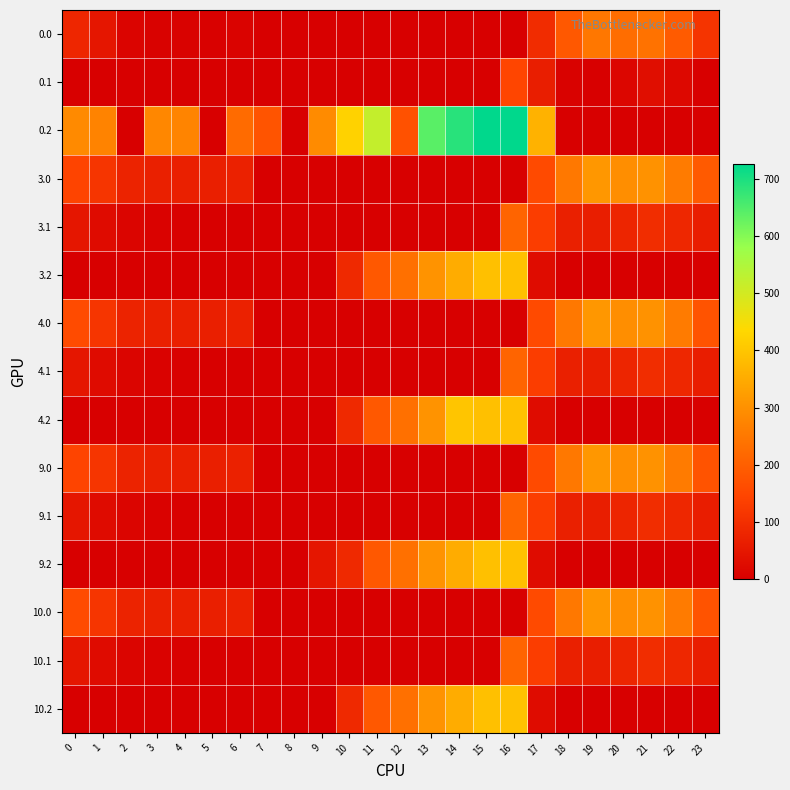

Reading left to right, extract all data points from this chart.

0.0: 0=82.0	1=49.5	2=10.3	3=4.4	4=4.9	5=3.8	6=8.0	7=0.0	8=0.0	9=0.0	10=0.0	11=0.0	12=0.0	13=0.0	14=0.0	15=0.0	16=0.0	17=94.8	18=186.7	19=249.2	20=229.9	21=238.4	22=192.3	23=111.3
0.1: 0=0.0	1=0.0	2=0.0	3=0.0	4=0.0	5=0.0	6=0.0	7=0.0	8=0.0	9=0.0	10=0.0	11=0.0	12=0.0	13=0.0	14=0.0	15=0.0	16=147.3	17=66.6	18=5.4	19=0.2	20=14.5	21=32.4	22=19.9	23=0.0
0.2: 0=287.1	1=272.7	2=0.0	3=281.0	4=274.4	5=0.0	6=223.6	7=176.6	8=0.0	9=288.5	10=423.5	11=520.6	12=171.2	13=640.4	14=687.4	15=725.8	16=726.6	17=362.4	18=0.0	19=0.0	20=0.0	21=0.0	22=0.0	23=0.0
3.0: 0=146.0	1=113.5	2=74.3	3=68.4	4=68.9	5=67.8	6=72.0	7=0.0	8=0.0	9=0.0	10=0.0	11=0.0	12=0.0	13=0.0	14=0.0	15=0.0	16=0.0	17=158.8	18=250.7	19=313.2	20=293.9	21=302.4	22=256.3	23=189.6
3.1: 0=48.6	1=25.1	2=11.9	3=6.7	4=3.6	5=0.0	6=0.0	7=0.0	8=0.0	9=0.0	10=0.0	11=0.0	12=0.0	13=0.0	14=0.0	15=0.0	16=211.3	17=130.6	18=69.4	19=64.2	20=78.5	21=96.4	22=83.9	23=63.4
3.2: 0=0.0	1=0.0	2=0.0	3=0.0	4=0.0	5=0.0	6=0.0	7=0.0	8=0.0	9=0.0	10=87.5	11=184.6	12=235.2	13=304.4	14=351.4	15=389.8	16=390.6	17=26.4	18=0.0	19=0.0	20=0.0	21=0.0	22=0.0	23=0.0
4.0: 0=160.3	1=113.5	2=74.3	3=68.4	4=68.9	5=67.8	6=72.0	7=0.0	8=0.0	9=0.0	10=0.0	11=0.0	12=0.0	13=0.0	14=0.0	15=0.0	16=0.0	17=158.8	18=250.7	19=313.2	20=293.9	21=302.4	22=256.3	23=175.3
4.1: 0=48.6	1=25.1	2=11.9	3=6.7	4=3.6	5=0.0	6=0.0	7=0.0	8=0.0	9=0.0	10=0.0	11=0.0	12=0.0	13=0.0	14=0.0	15=0.0	16=211.3	17=130.6	18=69.4	19=64.2	20=78.5	21=96.4	22=83.9	23=63.4
4.2: 0=0.0	1=0.0	2=0.0	3=0.0	4=0.0	5=0.0	6=0.0	7=0.0	8=0.0	9=0.0	10=87.5	11=184.6	12=235.2	13=304.4	14=398.8	15=389.8	16=390.6	17=26.4	18=0.0	19=0.0	20=0.0	21=0.0	22=0.0	23=0.0
9.0: 0=146.0	1=113.5	2=74.3	3=68.4	4=68.9	5=67.8	6=72.0	7=0.0	8=0.0	9=0.0	10=0.0	11=0.0	12=0.0	13=0.0	14=0.0	15=0.0	16=0.0	17=158.8	18=250.7	19=313.2	20=293.9	21=302.4	22=256.3	23=175.3
9.1: 0=48.6	1=25.1	2=11.9	3=6.7	4=3.6	5=0.0	6=0.0	7=0.0	8=0.0	9=0.0	10=0.0	11=0.0	12=0.0	13=0.0	14=0.0	15=0.0	16=211.3	17=130.6	18=69.4	19=64.2	20=78.5	21=96.4	22=83.9	23=63.4
9.2: 0=0.0	1=0.0	2=0.0	3=0.0	4=0.0	5=0.0	6=0.0	7=0.0	8=0.0	9=47.4	10=87.5	11=184.6	12=235.2	13=304.4	14=351.4	15=389.8	16=390.6	17=26.4	18=0.0	19=0.0	20=0.0	21=0.0	22=0.0	23=0.0
10.0: 0=160.3	1=113.5	2=74.3	3=68.4	4=68.9	5=67.8	6=72.0	7=0.0	8=0.0	9=0.0	10=0.0	11=0.0	12=0.0	13=0.0	14=0.0	15=0.0	16=0.0	17=158.8	18=250.7	19=313.2	20=293.9	21=302.4	22=256.3	23=175.3
10.1: 0=48.6	1=25.1	2=11.9	3=6.7	4=3.6	5=0.0	6=0.0	7=0.0	8=0.0	9=0.0	10=0.0	11=0.0	12=0.0	13=0.0	14=0.0	15=0.0	16=211.3	17=130.6	18=69.4	19=64.2	20=78.5	21=96.4	22=83.9	23=63.4
10.2: 0=0.0	1=0.0	2=0.0	3=0.0	4=0.0	5=0.0	6=0.0	7=0.0	8=0.0	9=0.0	10=87.5	11=184.6	12=235.2	13=304.4	14=351.4	15=389.8	16=390.6	17=26.4	18=0.0	19=0.0	20=0.0	21=0.0	22=0.0	23=0.0